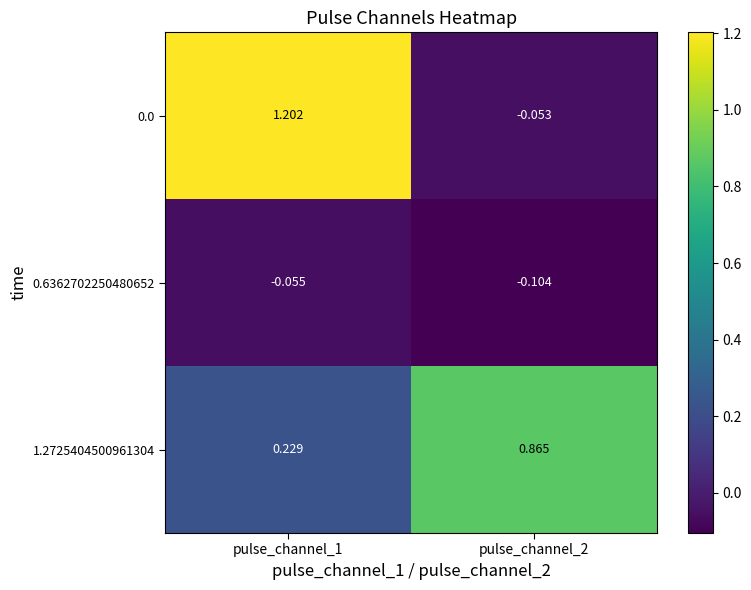

Is the value of 1.2725404500961304 at pulse_channel_1 greater than the value of 0.0 at pulse_channel_2?

Yes